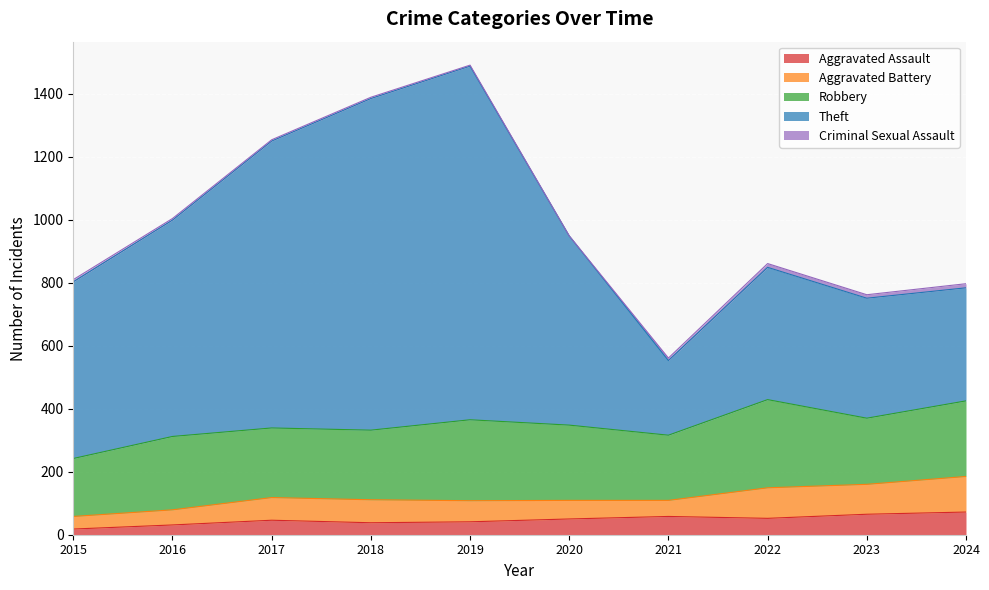

What is the difference between the second highest and minimum values in the Robbery series?

73